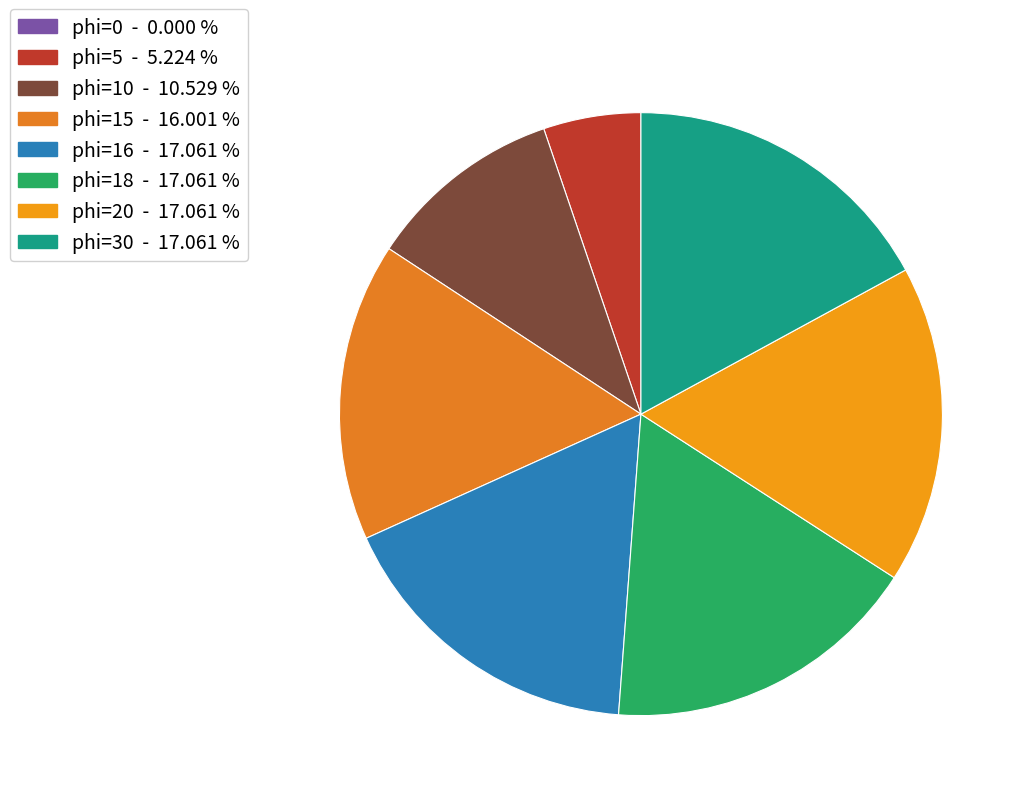

Count the number of slices in the pie.

8